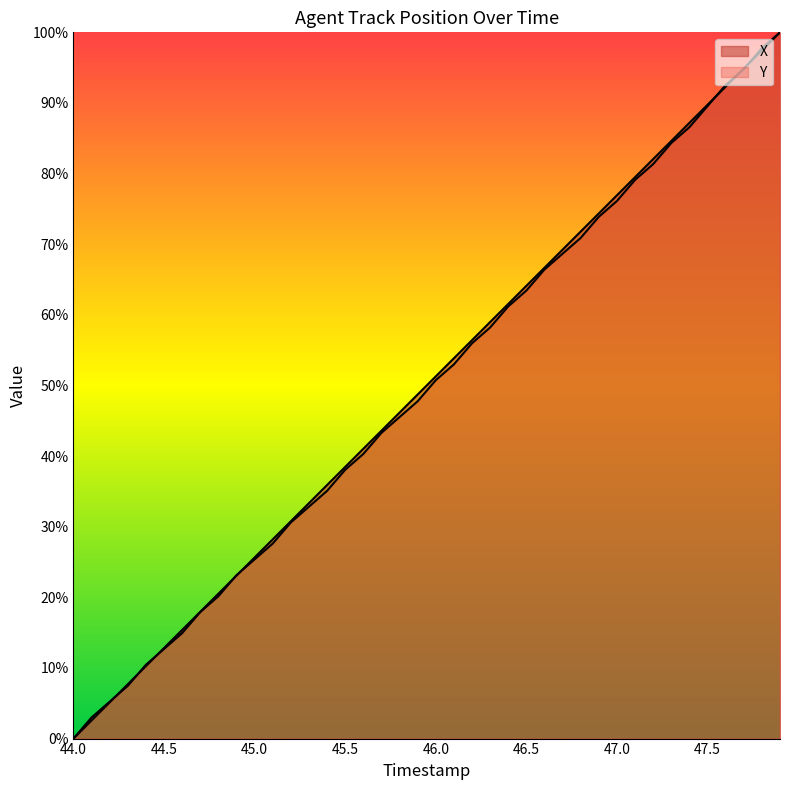

After their last crossing, which series has the higher values: X or Y?

Y